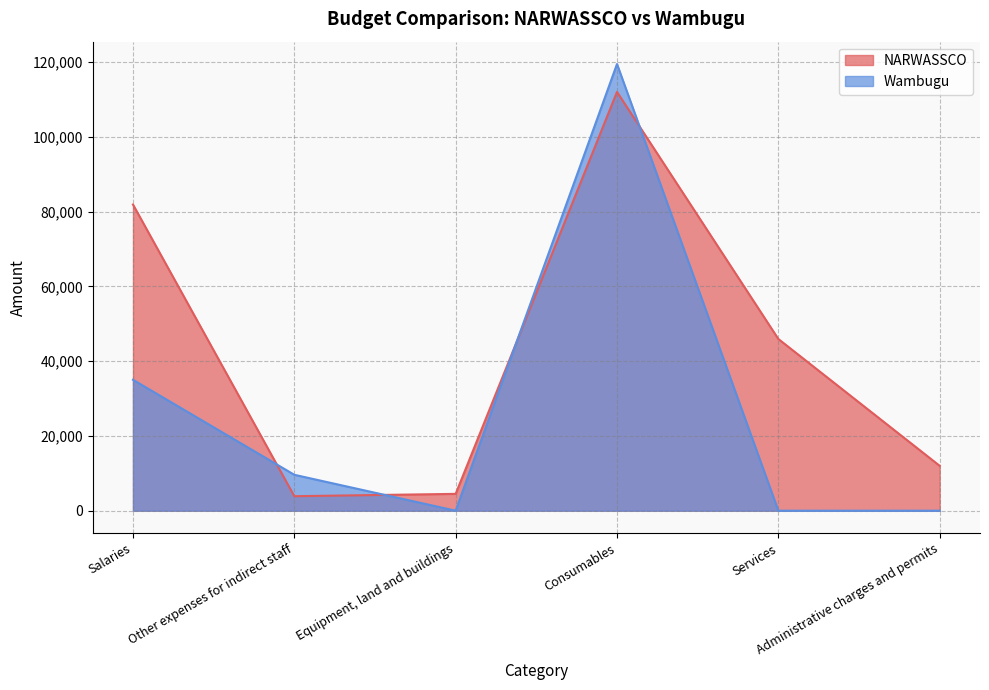

How many times do NARWASSCO and Wambugu cross each other?

4